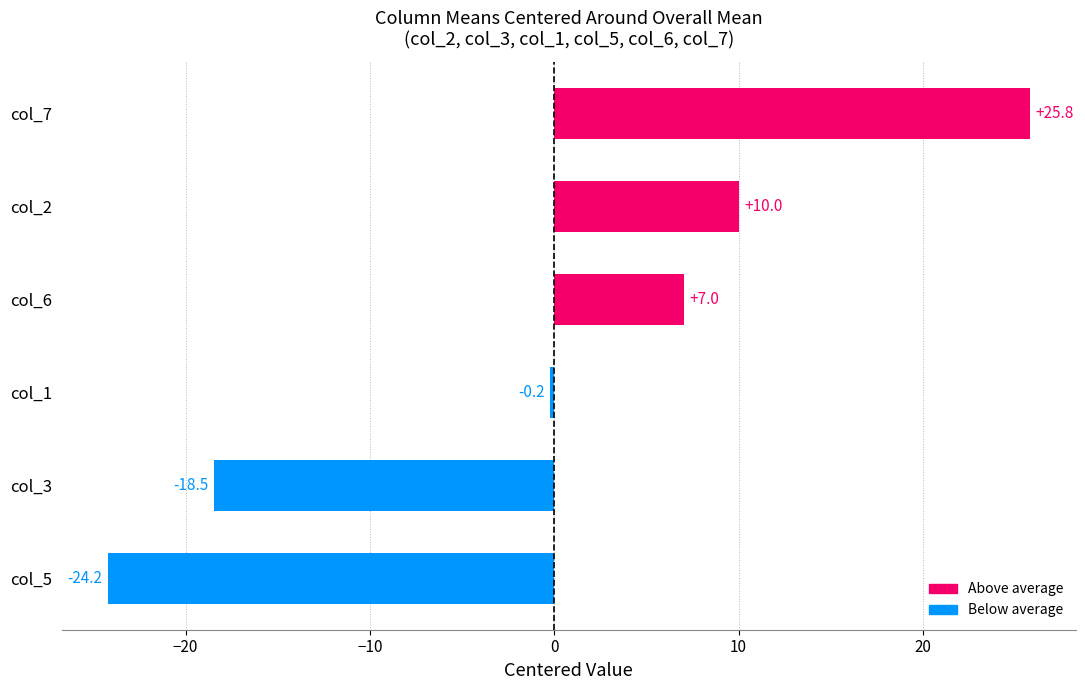

What is the greatest value displayed?

25.8